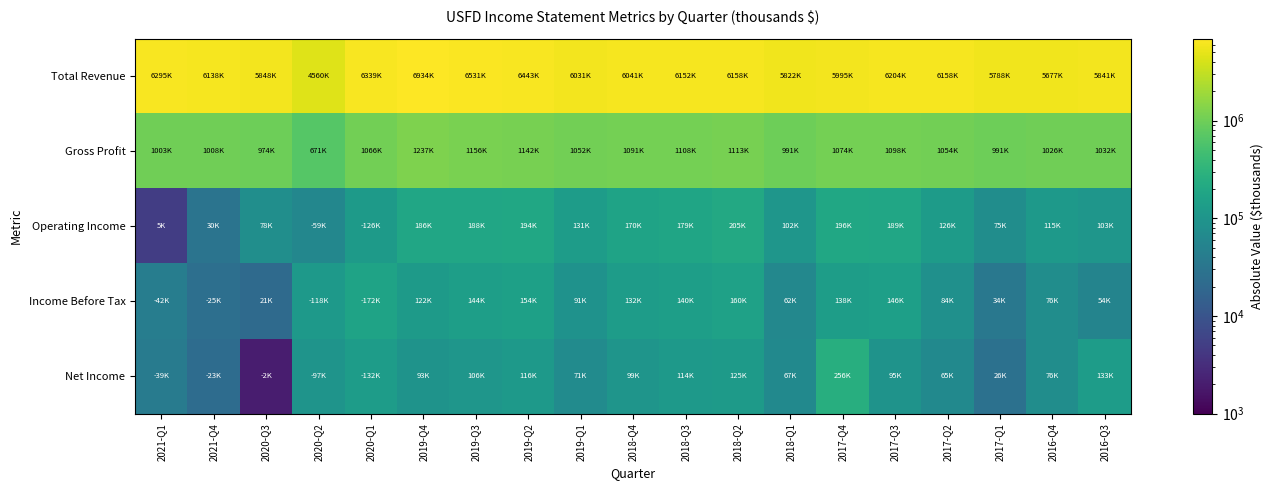

Reading right to left, what are all the values shown in this chart?

Total Revenue: 2016-Q3=5841000	2016-Q4=5677900	2017-Q1=5788400	2017-Q2=6158700	2017-Q3=6204200	2017-Q4=5995700	2018-Q1=5822500	2018-Q2=6158500	2018-Q3=6152800	2018-Q4=6041200	2019-Q1=6031000	2019-Q2=6443000	2019-Q3=6531000	2019-Q4=6934000	2020-Q1=6339000	2020-Q2=4560000	2020-Q3=5848000	2021-Q4=6138000	2021-Q1=6295000
Gross Profit: 2016-Q3=1032600	2016-Q4=1026900	2017-Q1=991300	2017-Q2=1054100	2017-Q3=1098600	2017-Q4=1074100	2018-Q1=991900	2018-Q2=1113900	2018-Q3=1108400	2018-Q4=1091900	2019-Q1=1052000	2019-Q2=1142000	2019-Q3=1156000	2019-Q4=1237000	2020-Q1=1066000	2020-Q2=671000	2020-Q3=974000	2021-Q4=1008000	2021-Q1=1003000
Operating Income: 2016-Q3=103600	2016-Q4=115600	2017-Q1=75800	2017-Q2=126900	2017-Q3=189200	2017-Q4=196000	2018-Q1=102500	2018-Q2=205400	2018-Q3=179200	2018-Q4=170900	2019-Q1=131000	2019-Q2=194000	2019-Q3=188000	2019-Q4=186000	2020-Q1=126000	2020-Q2=59000	2020-Q3=78000	2021-Q4=30000	2021-Q1=5000
Income Before Tax: 2016-Q3=54700	2016-Q4=76300	2017-Q1=34600	2017-Q2=84600	2017-Q3=146800	2017-Q4=138000	2018-Q1=62800	2018-Q2=160500	2018-Q3=140500	2018-Q4=132200	2019-Q1=91000	2019-Q2=154000	2019-Q3=144000	2019-Q4=122000	2020-Q1=172000	2020-Q2=118000	2020-Q3=21000	2021-Q4=25000	2021-Q1=42000
Net Income: 2016-Q3=133000	2016-Q4=76900	2017-Q1=26800	2017-Q2=65500	2017-Q3=95600	2017-Q4=256200	2018-Q1=67300	2018-Q2=125500	2018-Q3=114300	2018-Q4=99900	2019-Q1=71000	2019-Q2=116000	2019-Q3=106000	2019-Q4=93000	2020-Q1=132000	2020-Q2=97000	2020-Q3=2000	2021-Q4=23000	2021-Q1=39000